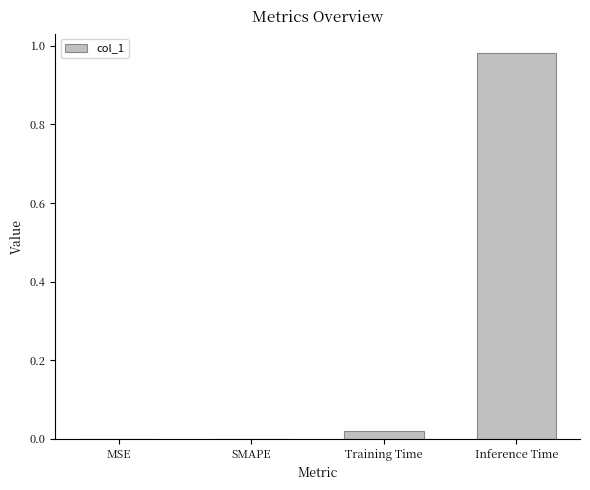

True or false: the data shows 0.3 at Inference Time.

False